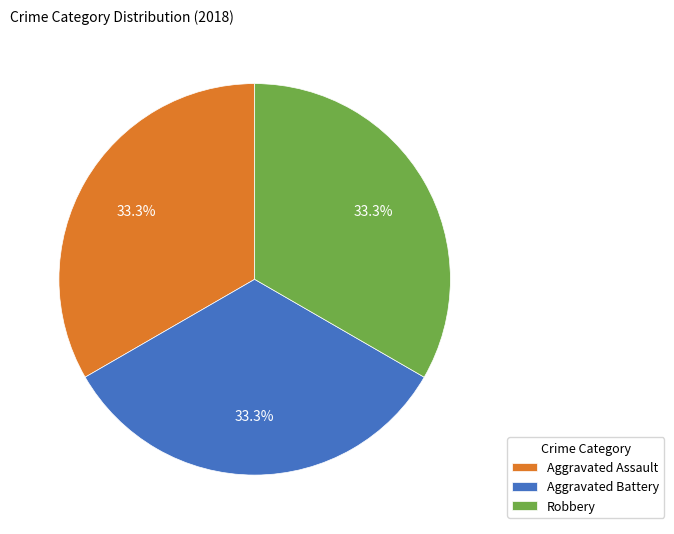

Approximately how many times larger is the value at Robbery compared to Aggravated Assault?

1.0